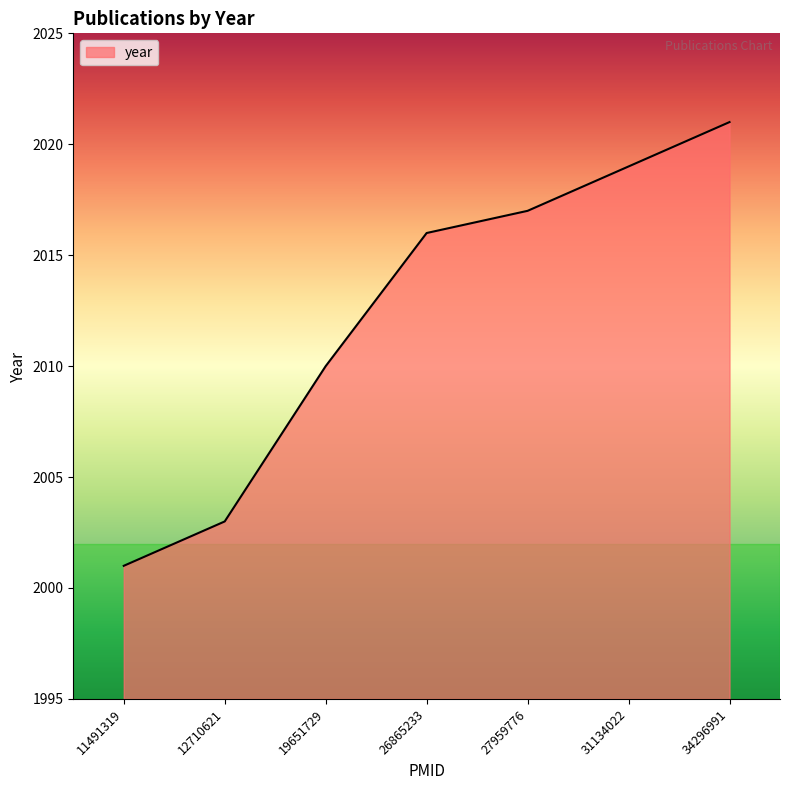

Reading right to left, what are all the values shown in this chart?

2021	2019	2017	2016	2010	2003	2001